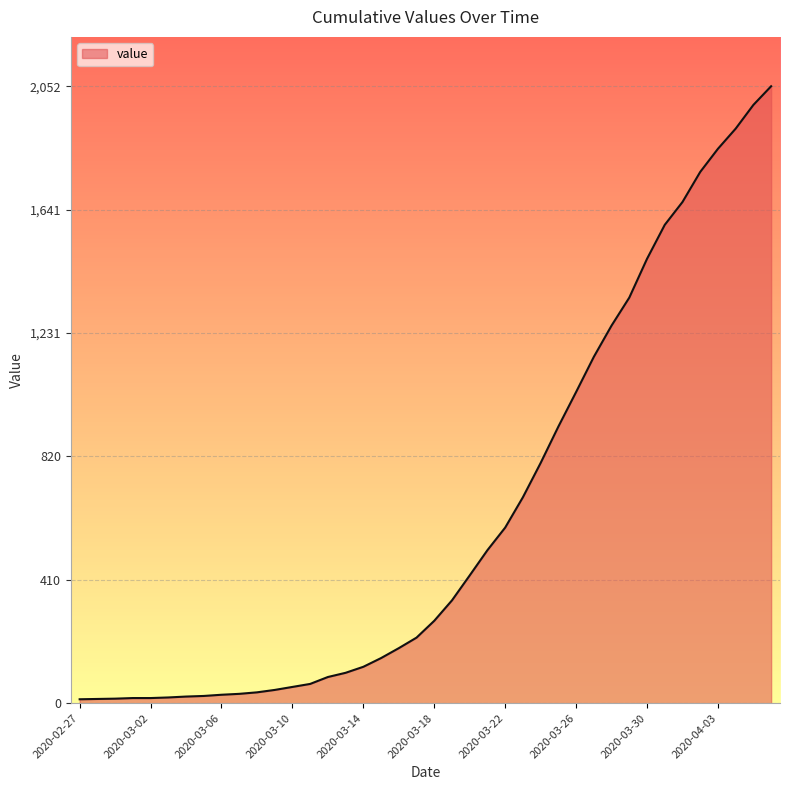

What is the greatest value displayed?

2052